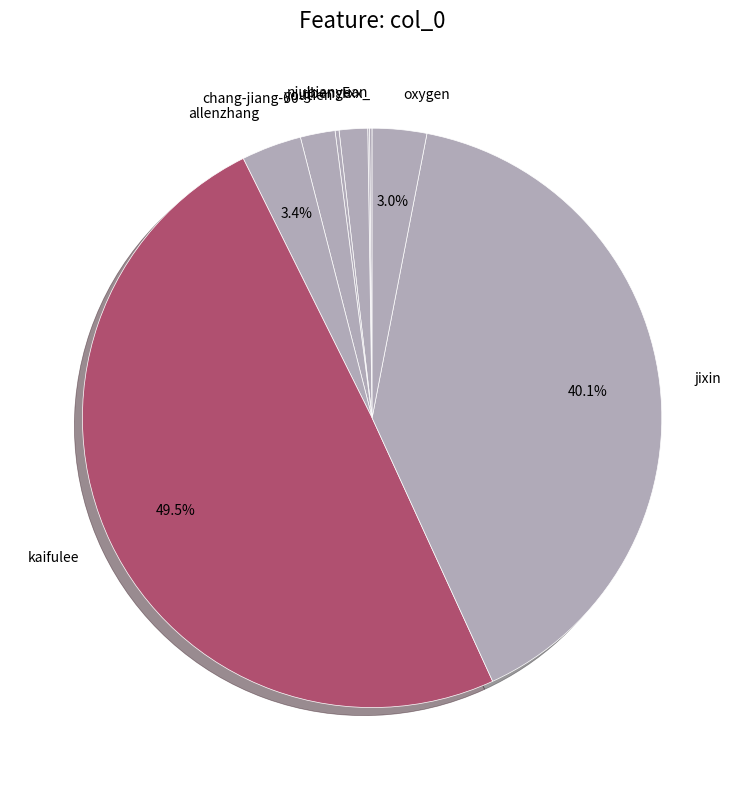

What is the largest slice in the pie chart?

kaifulee